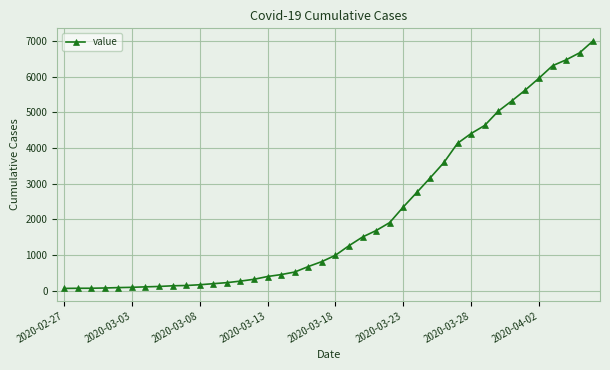

What is the greatest value displayed?

7004